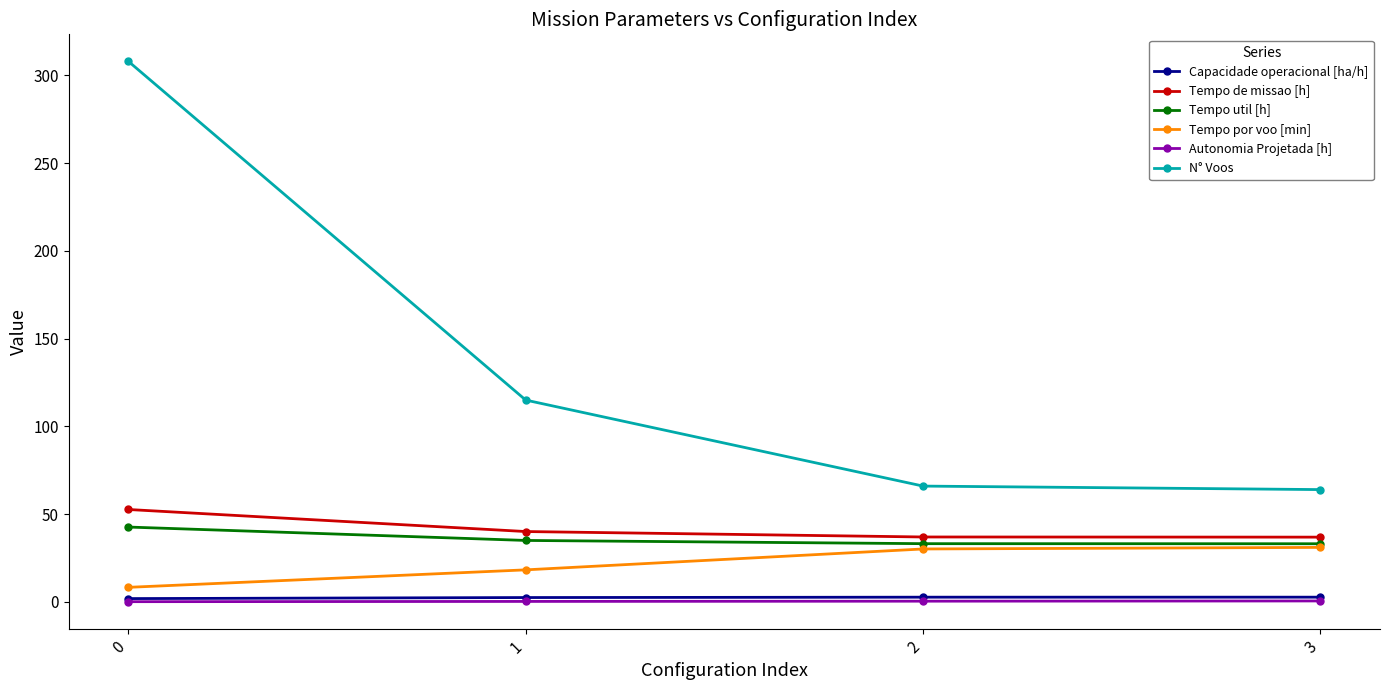

Count the number of data series in this chart.

6